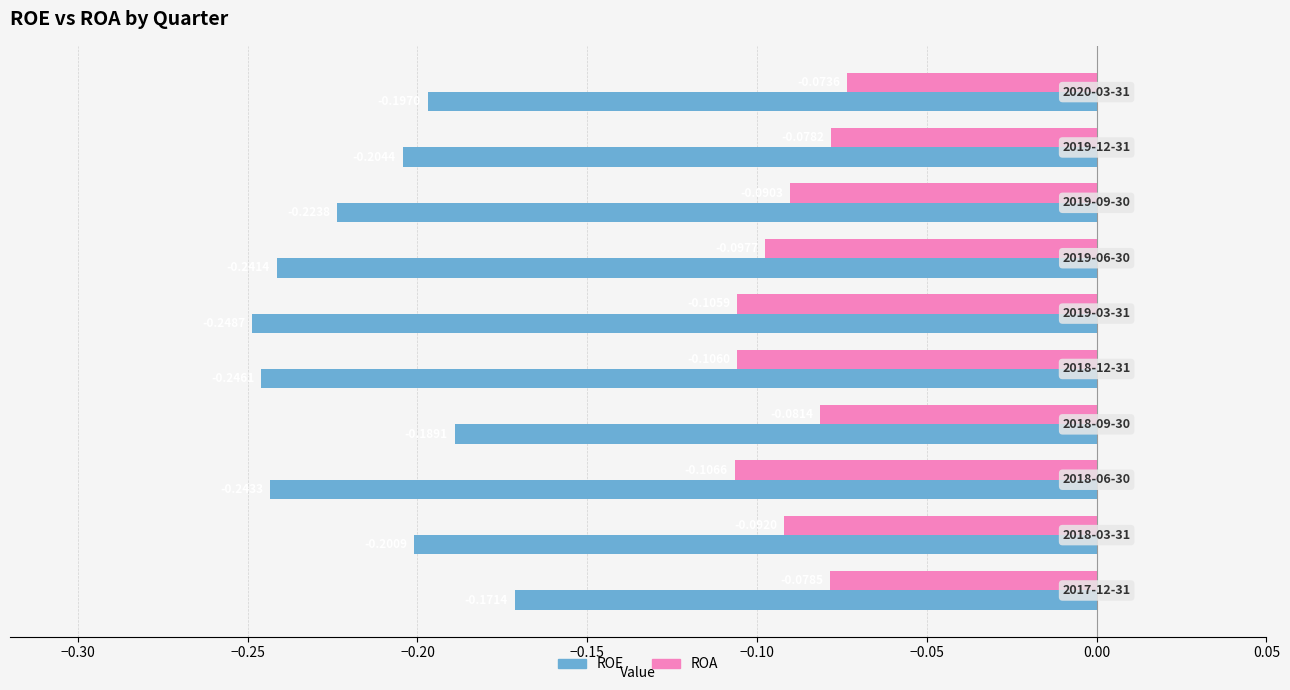

Which series has the largest total across all categories?

ROA